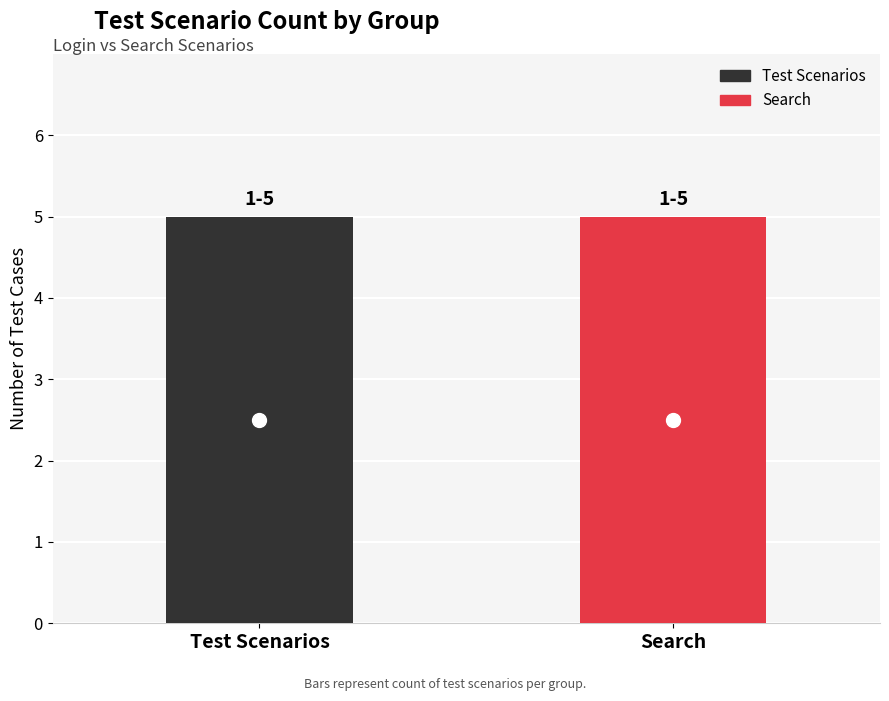

Which series has the largest range (max minus min)?

Test Scenarios